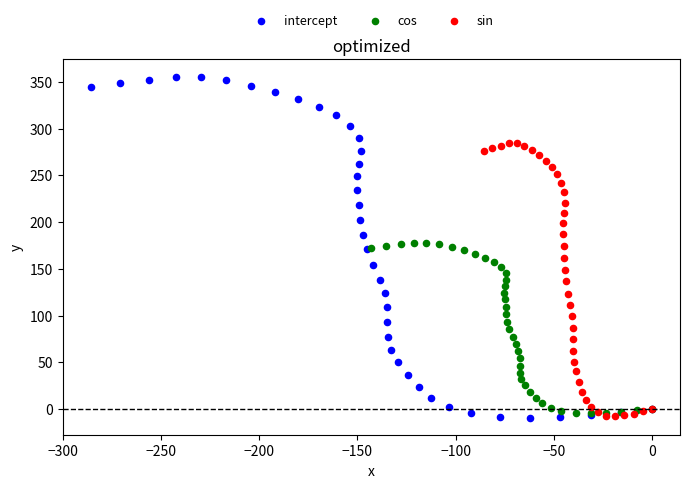

Which series has the largest Y range (max minus min)?

intercept